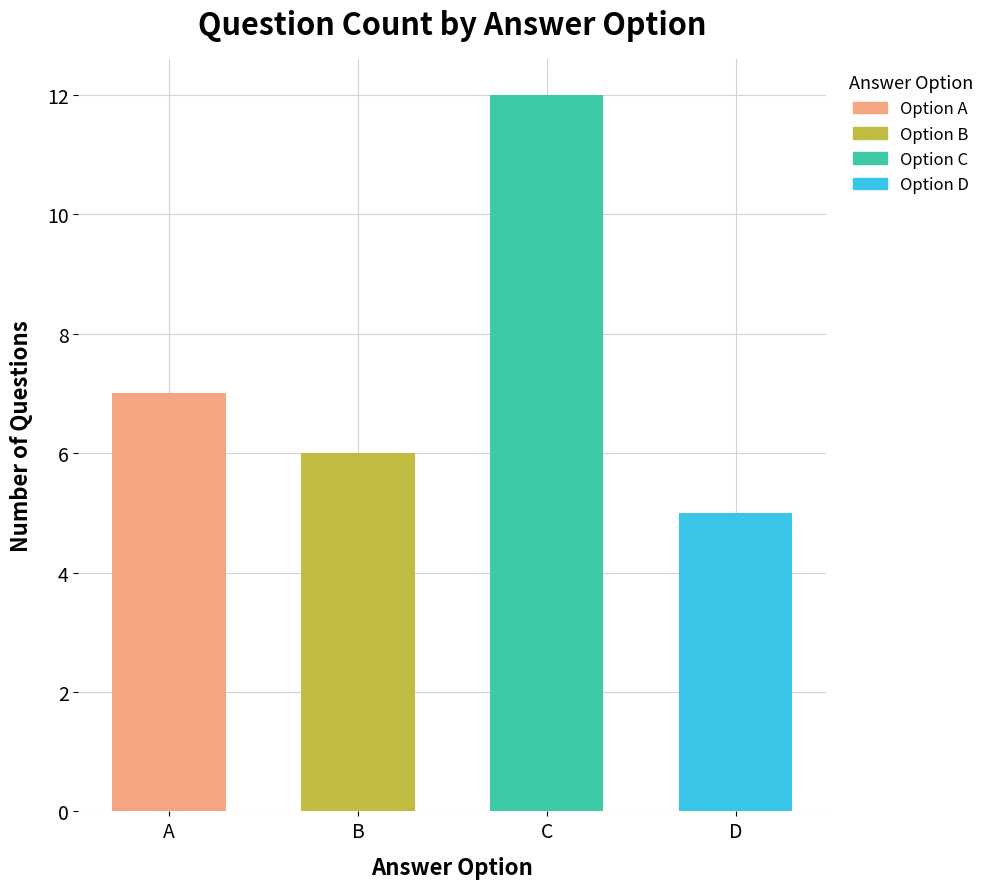

What is the difference between the maximum and second lowest values?

6